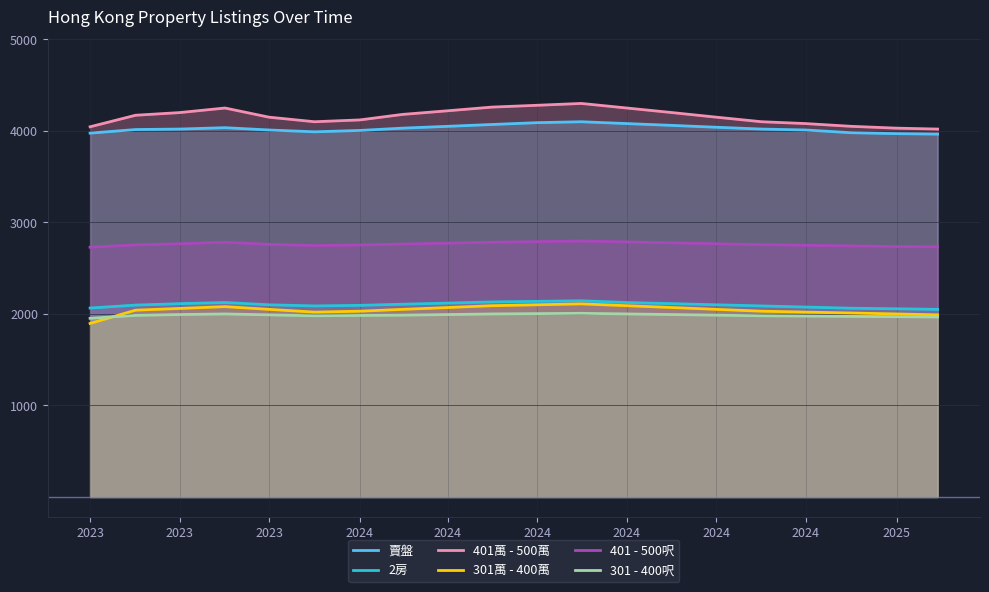

The 2房 series shows 2106.2 at 2024. True or false?

True